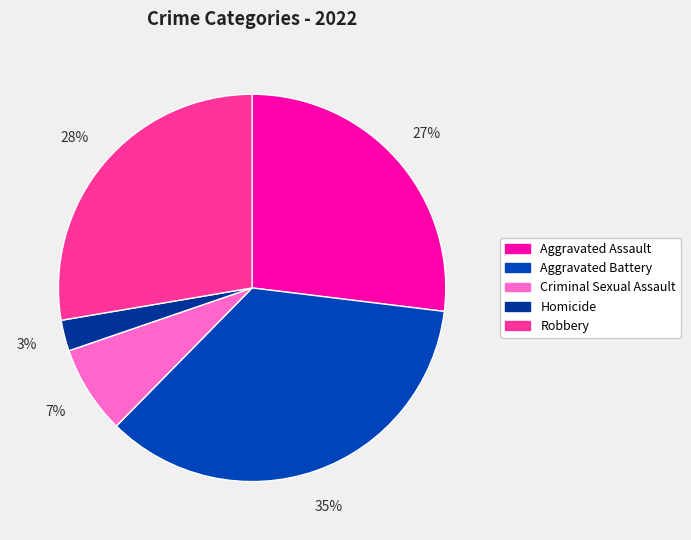

Approximately how many times larger is the value at Robbery compared to Aggravated Assault?

1.0